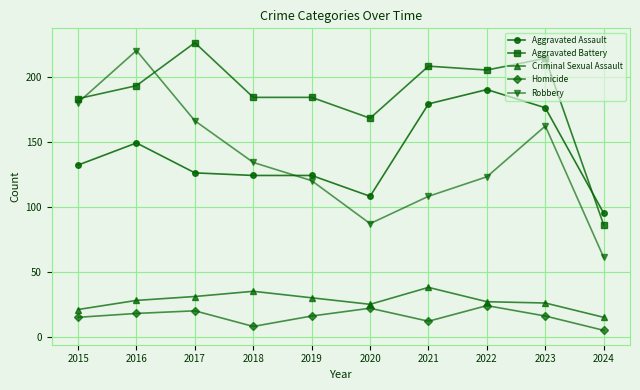

Which series has the widest spread of values?

Robbery